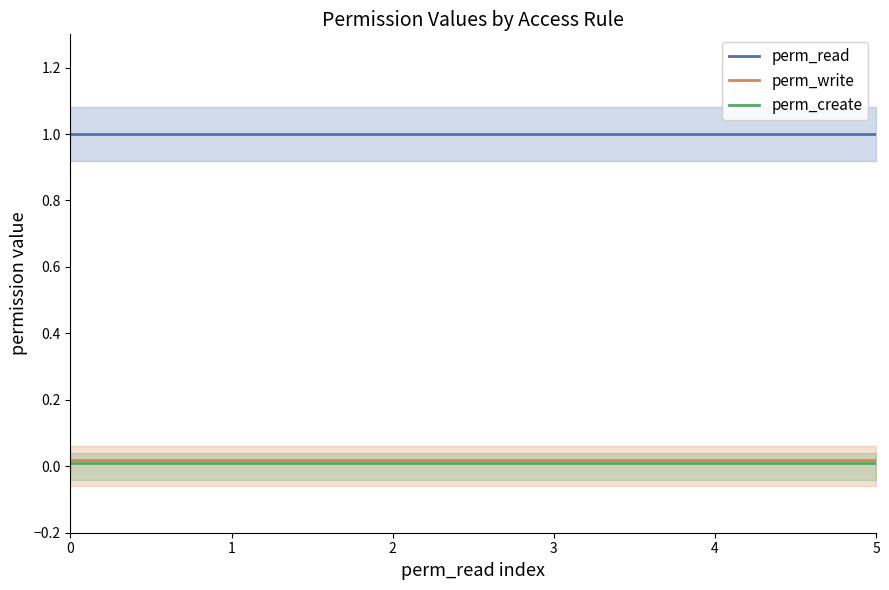

How many lines are shown in the chart?

3